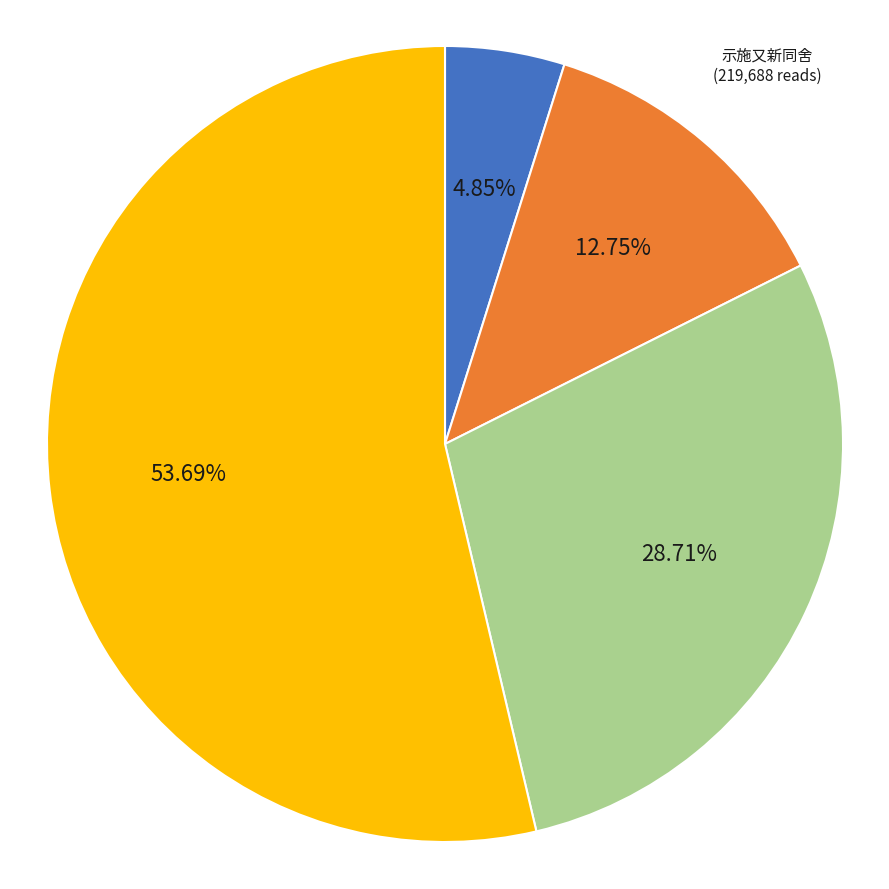

How many slices are in this pie chart?

4